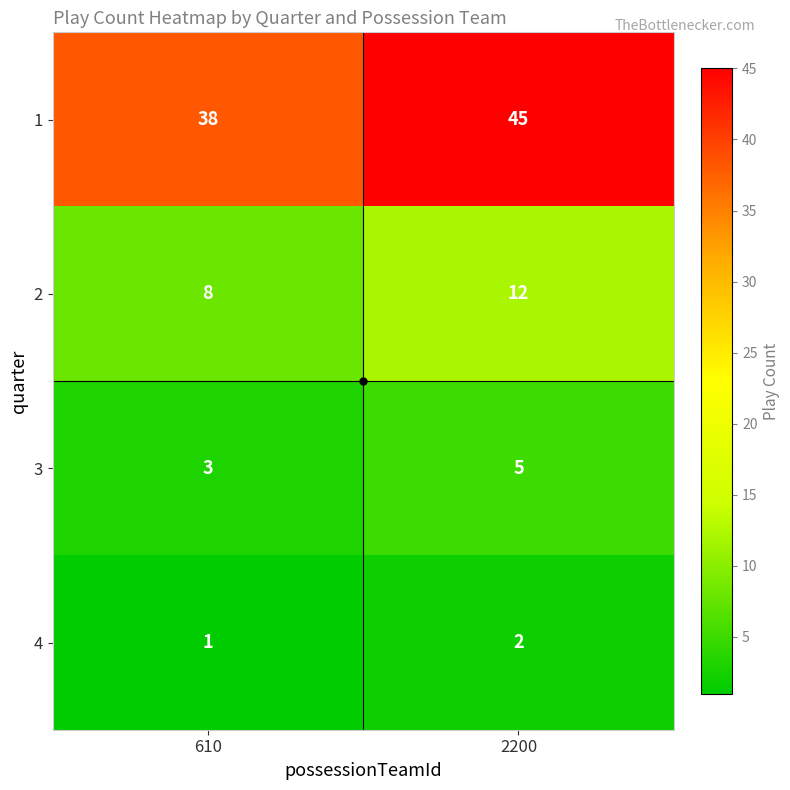

What is the difference between the highest and lowest values at 610?

37